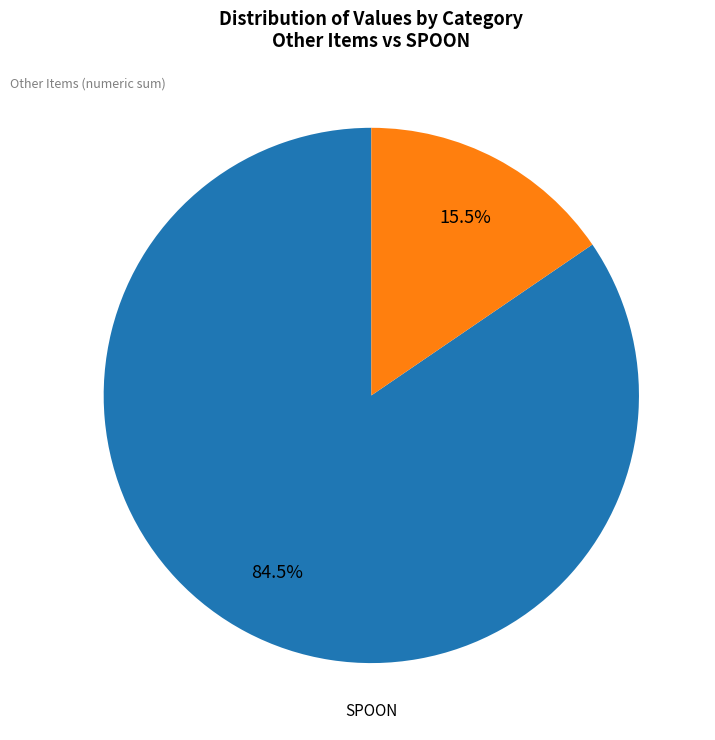

To the nearest percent, what is the difference between the largest and smallest slice percentages?

69%